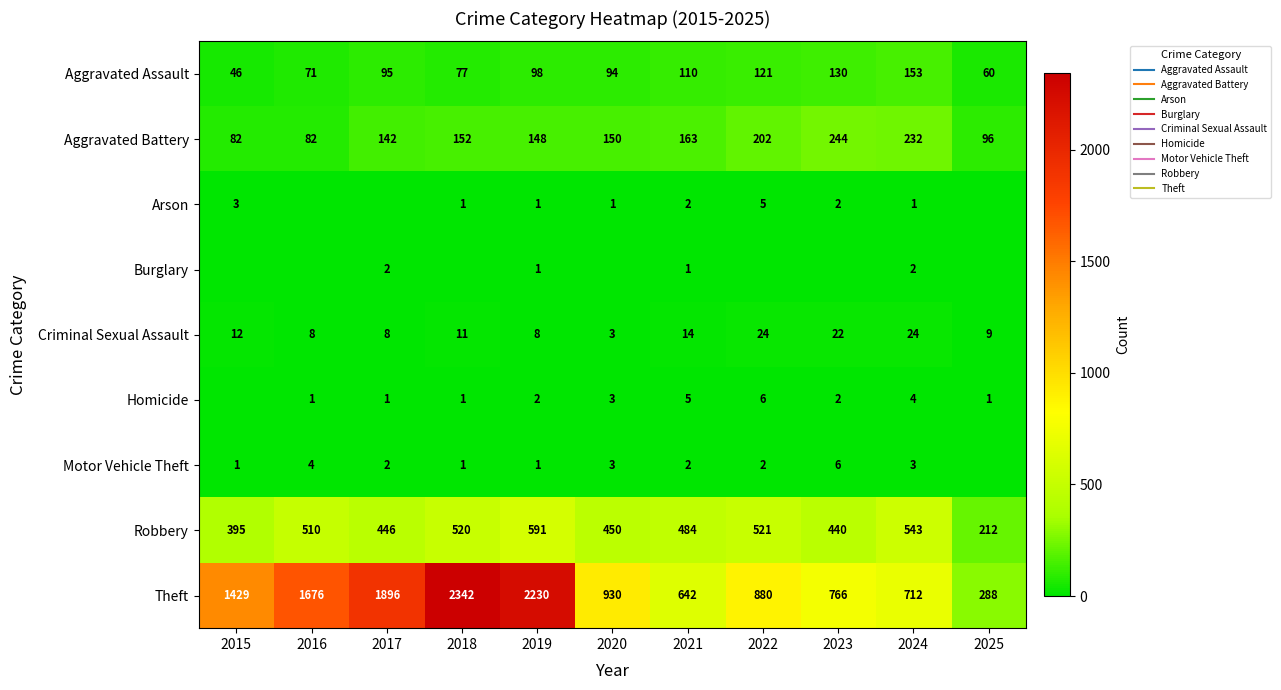

Which series changed the most between 2015 and 2024?

Theft